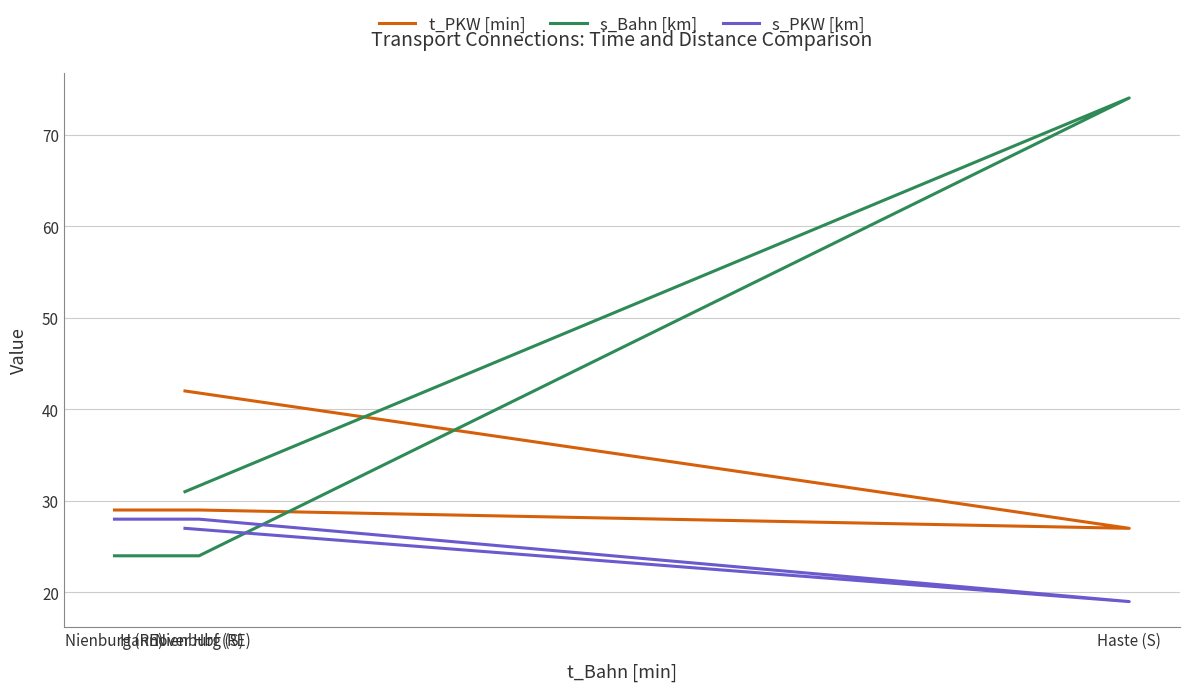

Count the s_Bahn [km] values in the range 24 to 74.

4